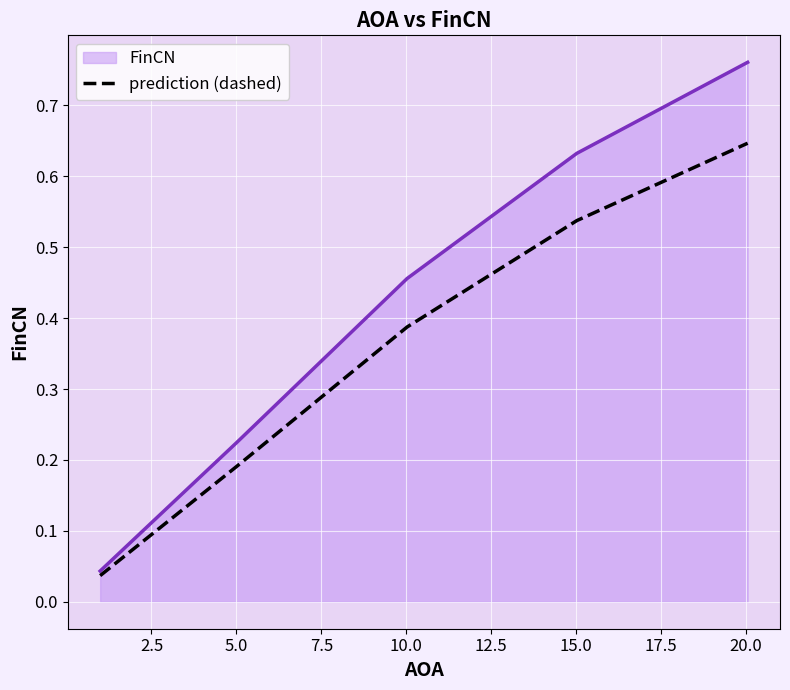

Which series has the largest total across all categories?

FinCN